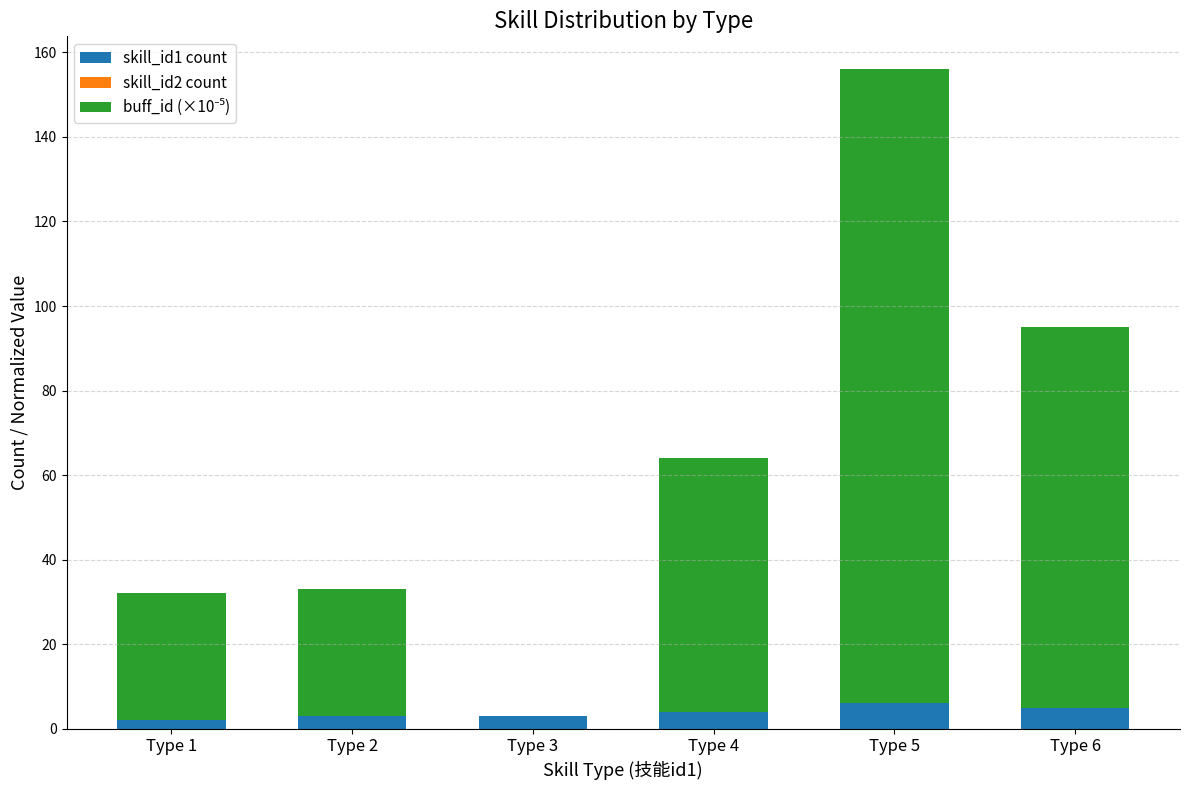

Count the number of data series in this chart.

2